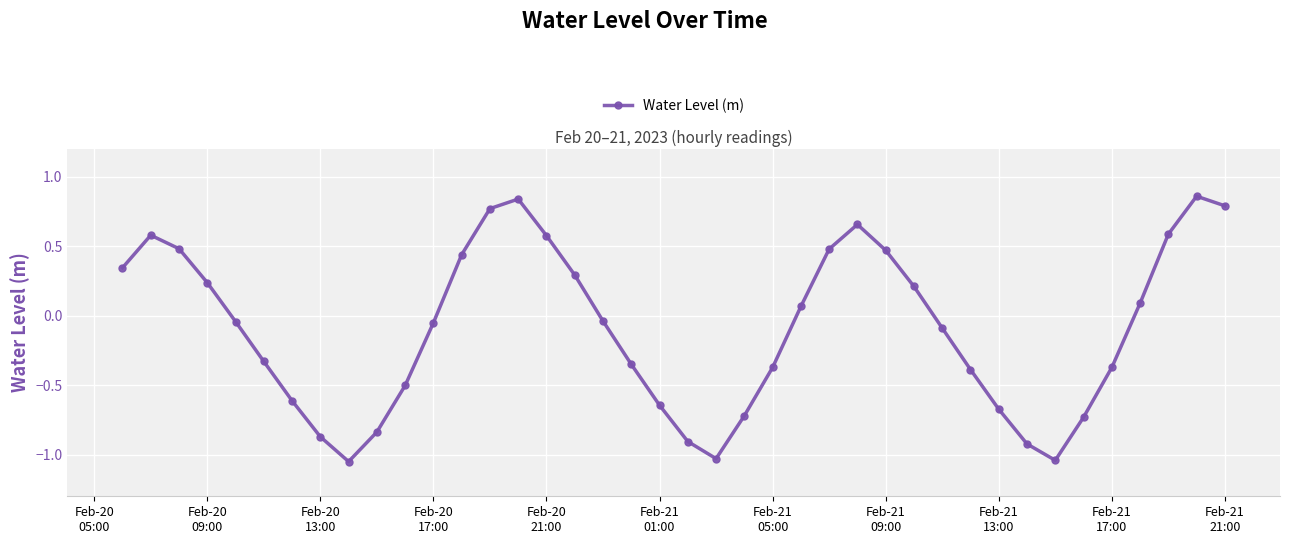

How many points are lower than both their immediate neighbors (excluding endpoints)?

3